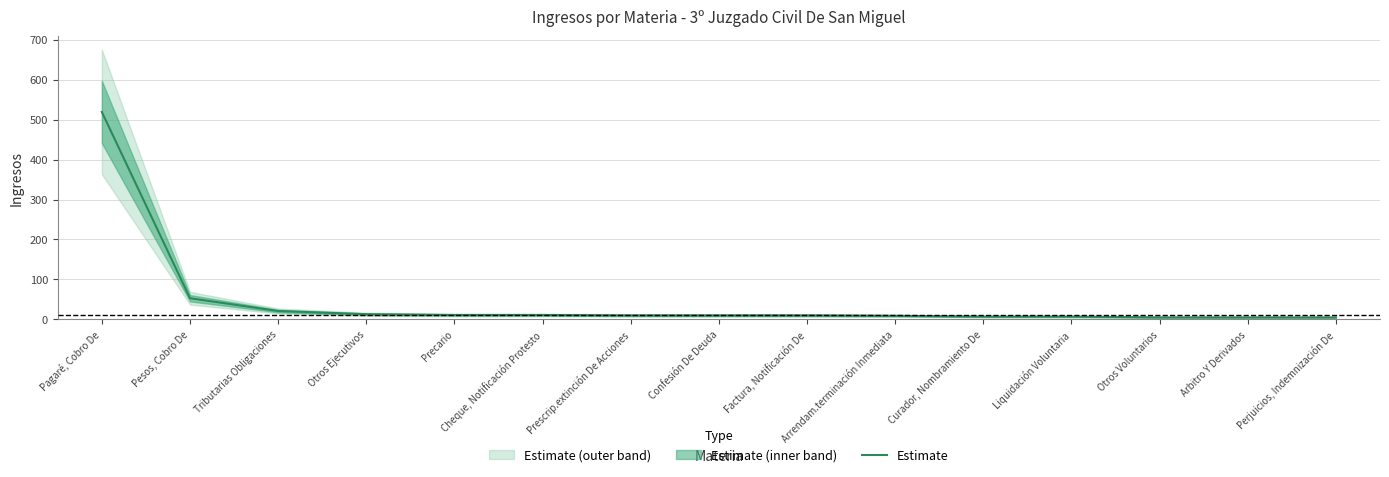

Which has a higher value, Curador, Nombramiento De or Otros Ejecutivos?

Otros Ejecutivos